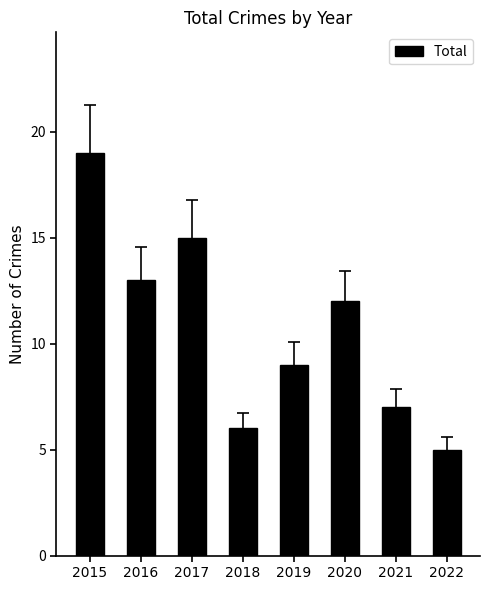

Reading left to right, transcribe all the data shown in this chart.

19	13	15	6	9	12	7	5